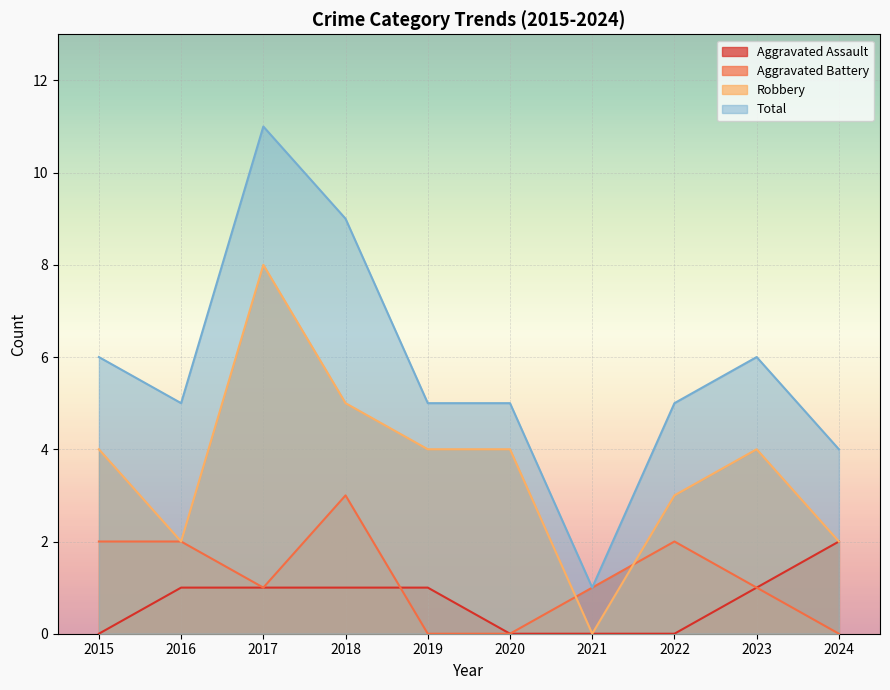

Where is the first local maximum for Aggravated Battery?

2018